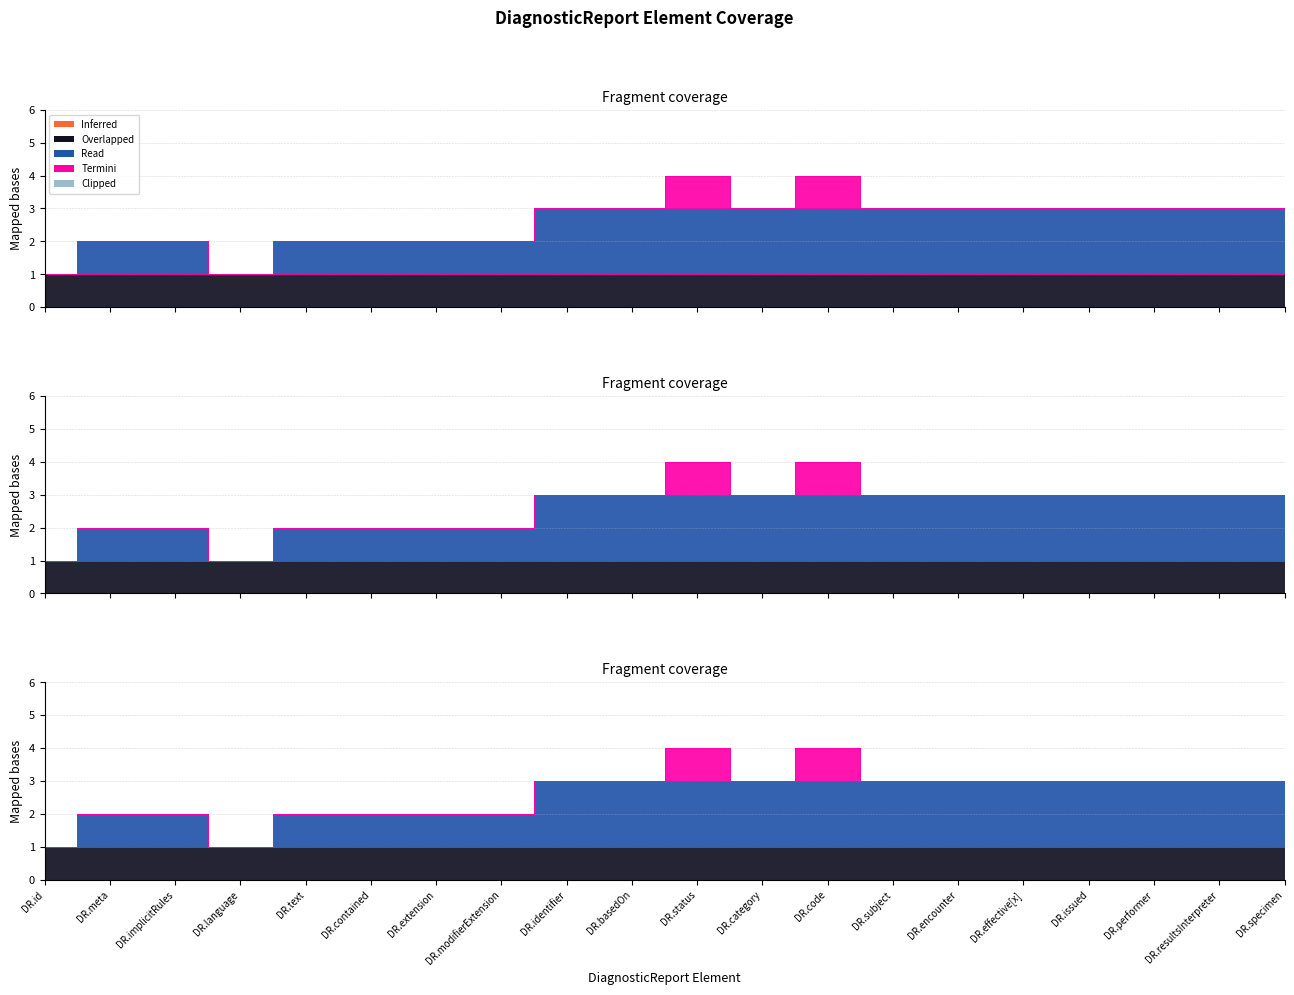

Which category has the lowest value in the Inferred series?

DiagnosticReport.id